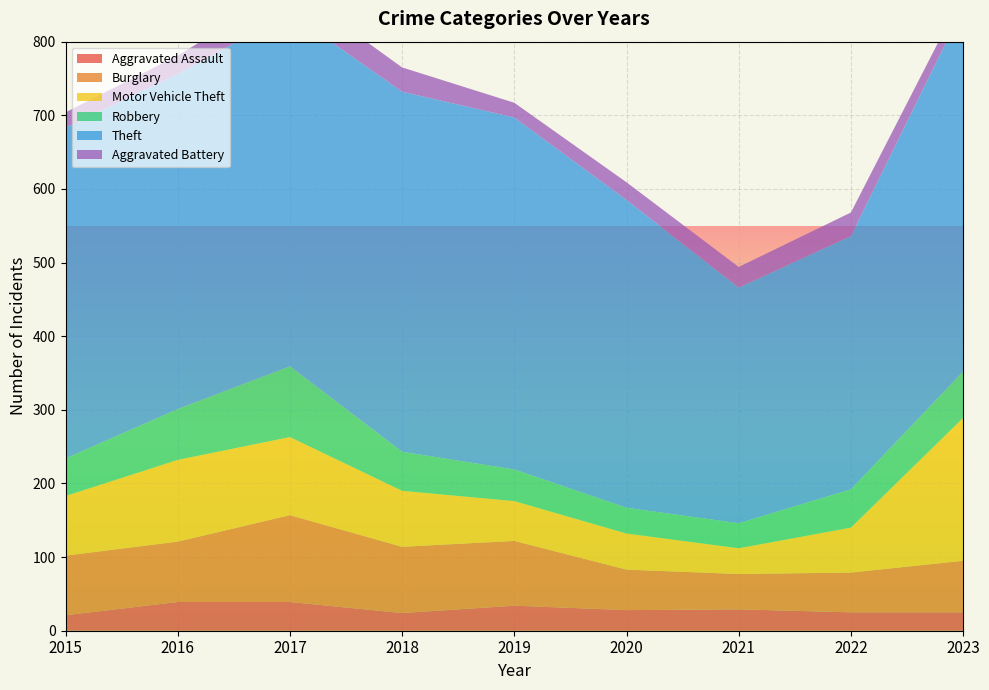

Reading right to left, extract all data points from this chart.

Aggravated Assault: 25	25	29	28	34	24	39	39	21
Burglary: 70	54	48	55	88	90	118	82	81
Motor Vehicle Theft: 194	61	35	49	54	76	106	111	81
Robbery: 63	52	34	35	43	53	96	69	51
Theft: 494	344	320	418	478	489	480	455	449
Aggravated Battery: 19	32	28	24	20	33	36	25	21